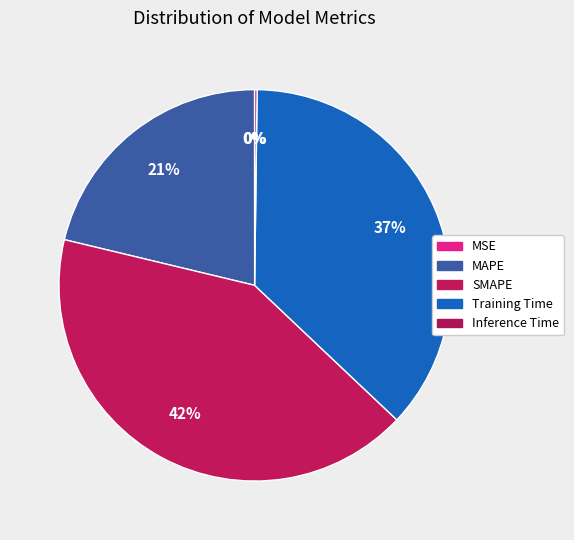

To the nearest percent, what is the difference between the SMAPE and Training Time slice percentages?

5%